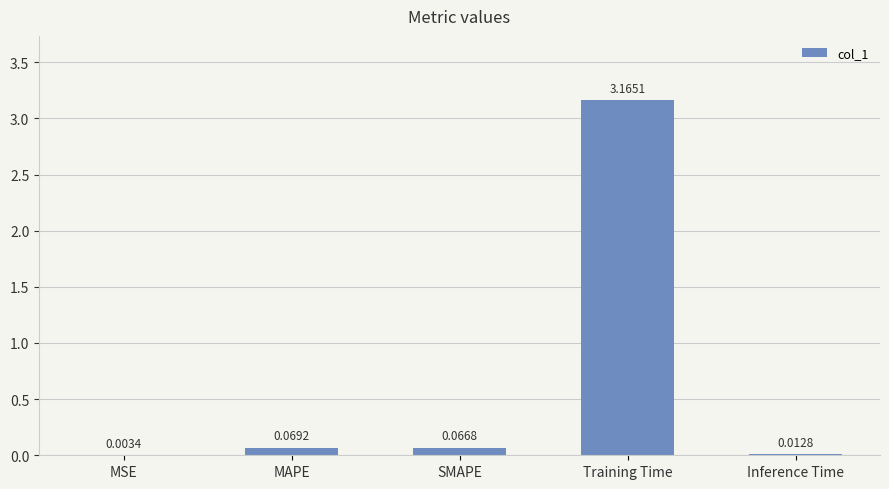

What is the change in value from SMAPE to Training Time?

+3.1